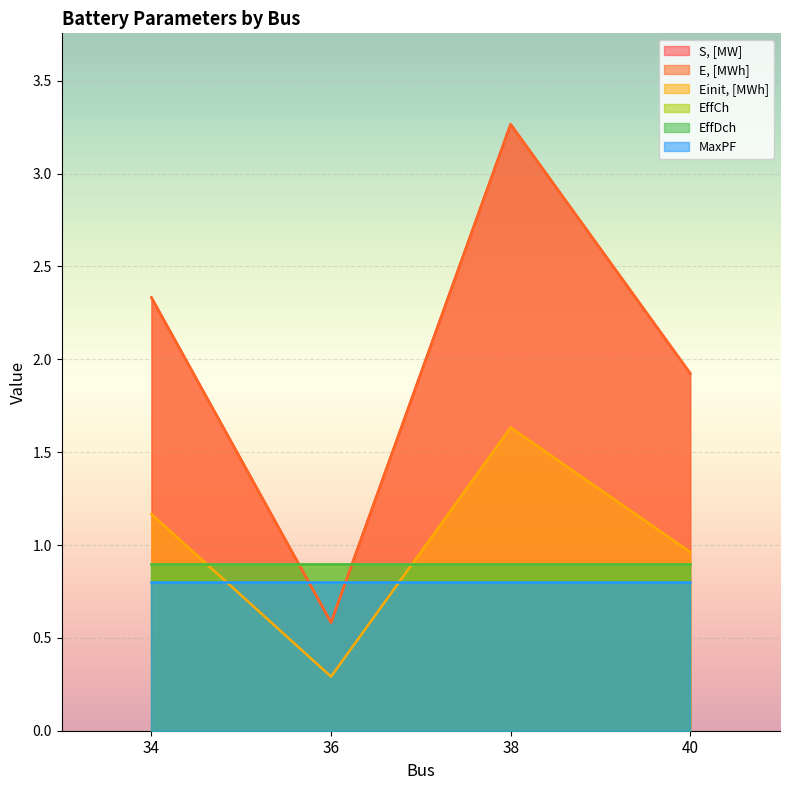

What is the value of the E, [MWh] point at the 1st from the left?

2.3